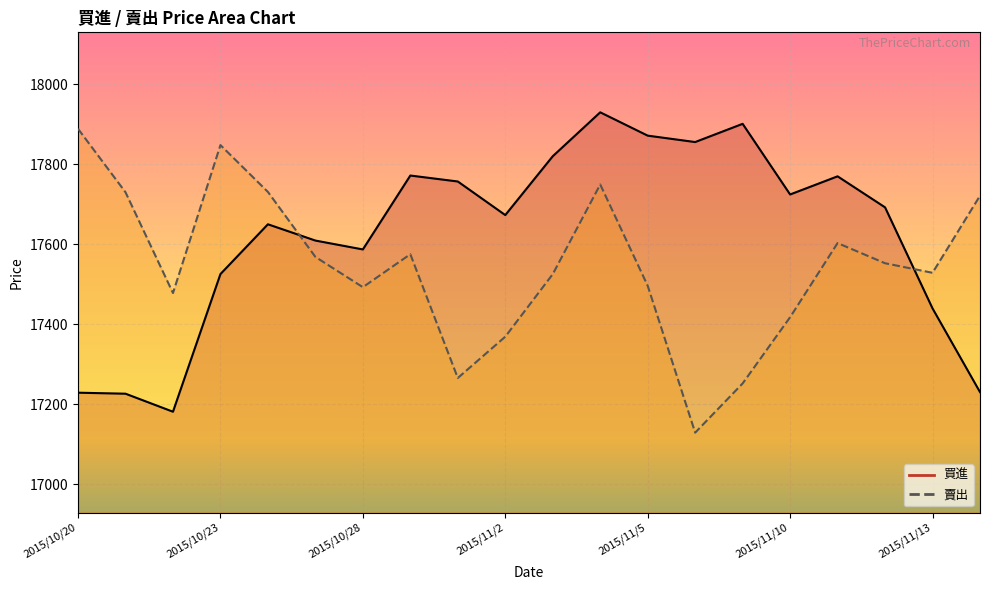

True or false: 買進 has more than 0 points higher than both neighbors.

True